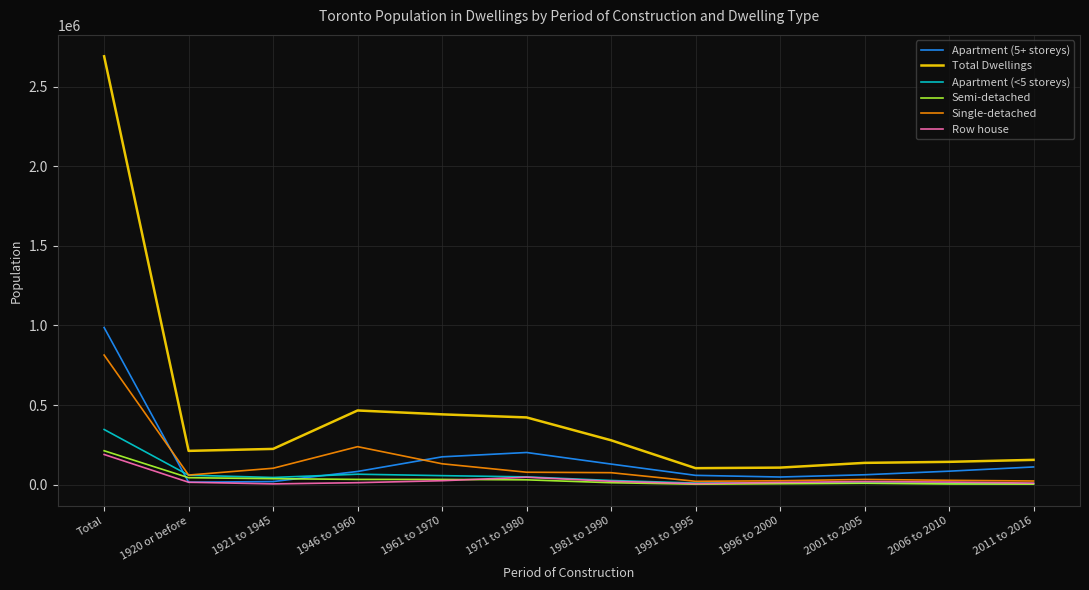

What is the average value of the Total Dwellings series?

448598